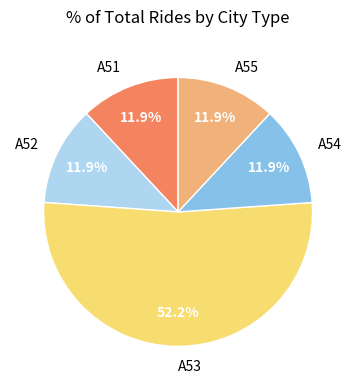

Is it true that A51 is 12% of the pie?

True